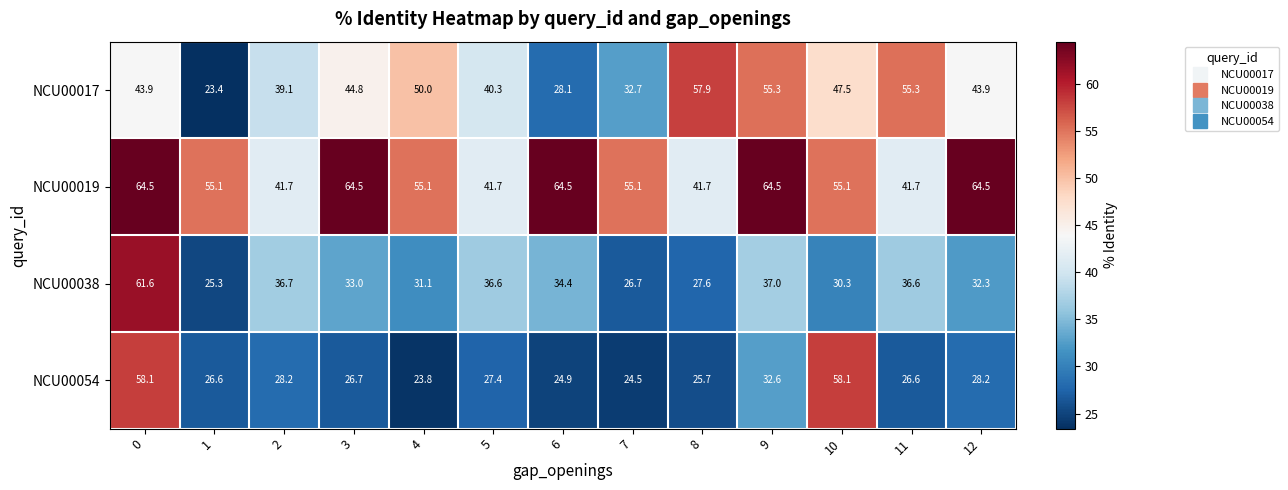

Between 5 and 12, which series saw the biggest shift?

NCU00019